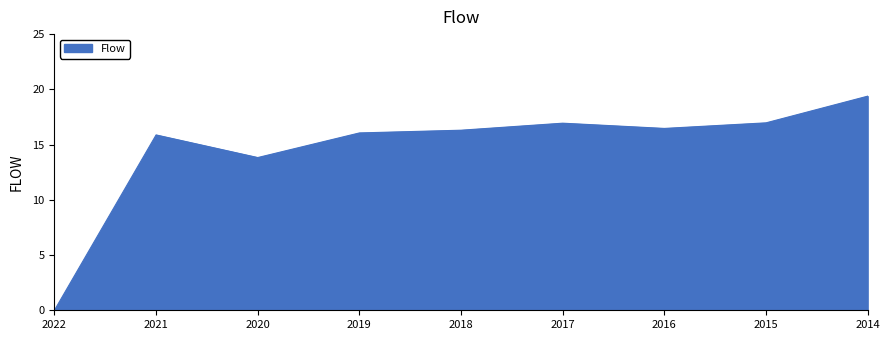

Is it true that the value at 2017 is 16.9?

True